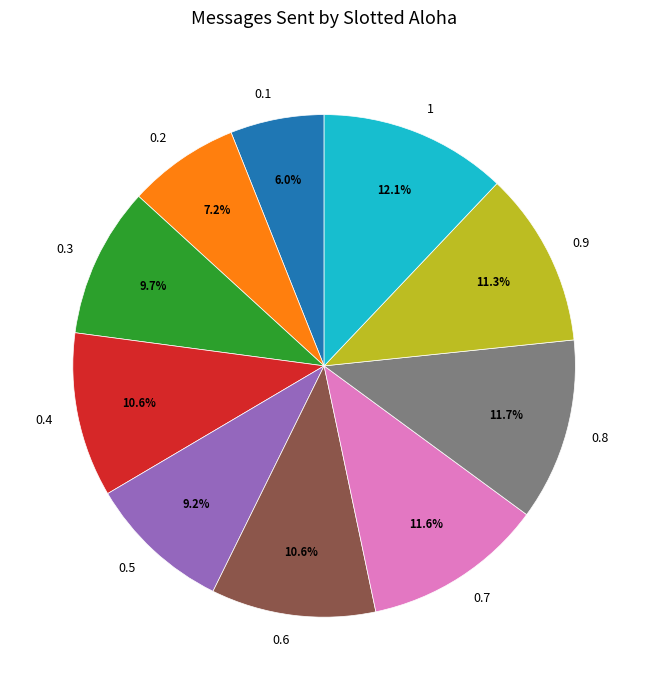

To the nearest percent, what portion does 0.5 represent?

9%